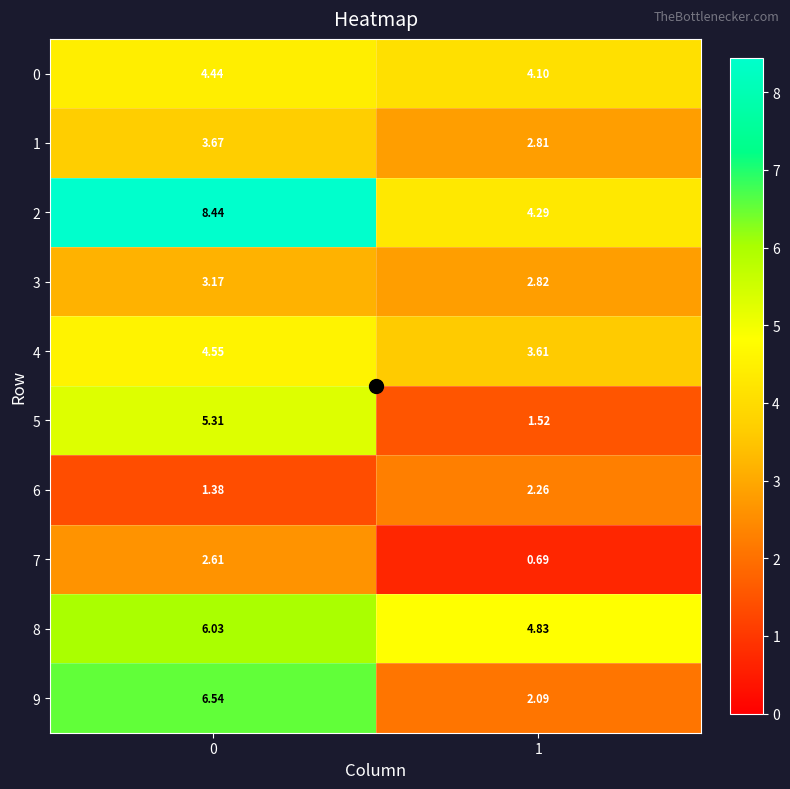

Is the value of 6 at 1 greater than the value of 1 at 1?

No